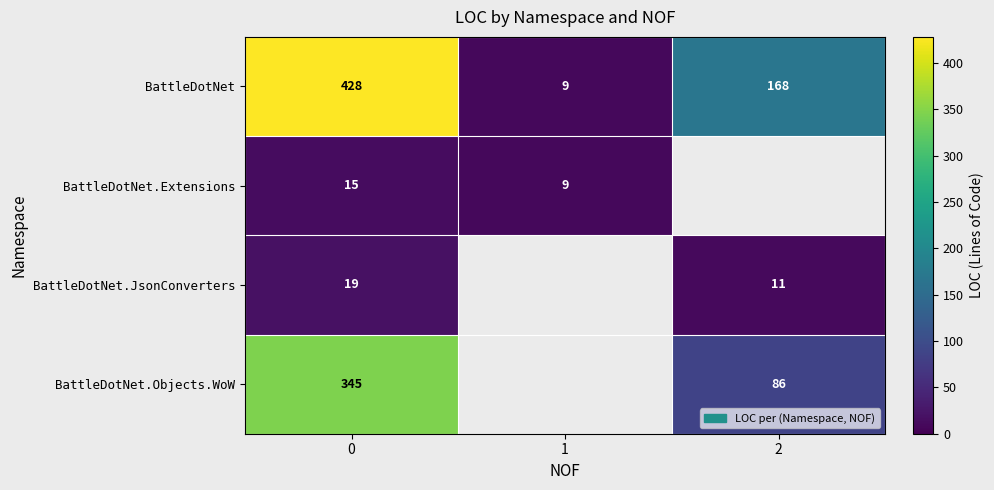

Is the value of BattleDotNet.Objects.WoW at 0 greater than the value of BattleDotNet.JsonConverters at 0?

Yes